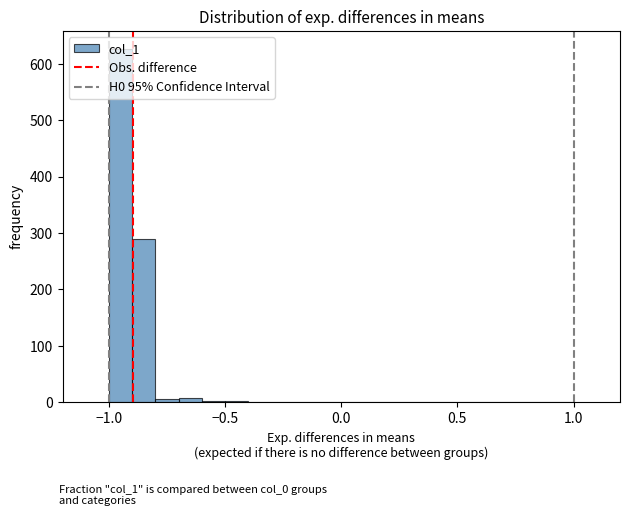

Around what value on the x-axis is the tallest bar? Give the approximate position of its centre, as read against the axis.

-0.95